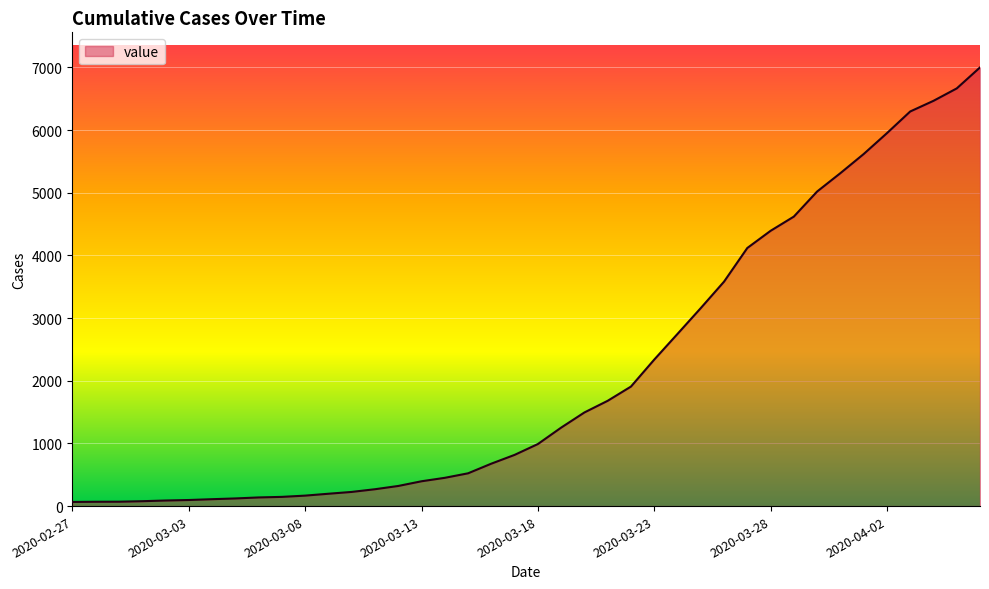

What is the difference between the maximum and minimum values?

6933